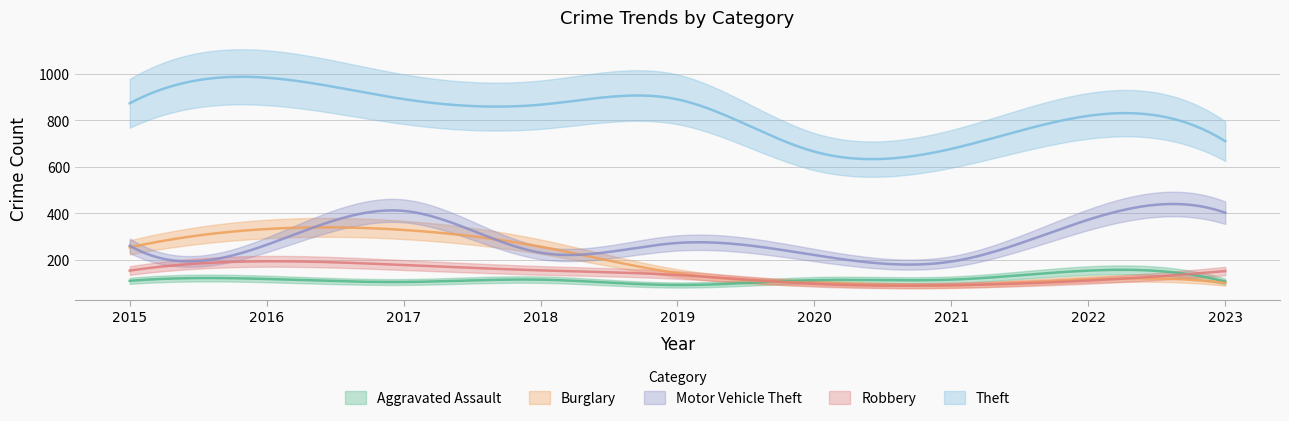

At 2015, list the series in order from smallest to largest.

Aggravated Assault, Robbery, Burglary, Motor Vehicle Theft, Theft